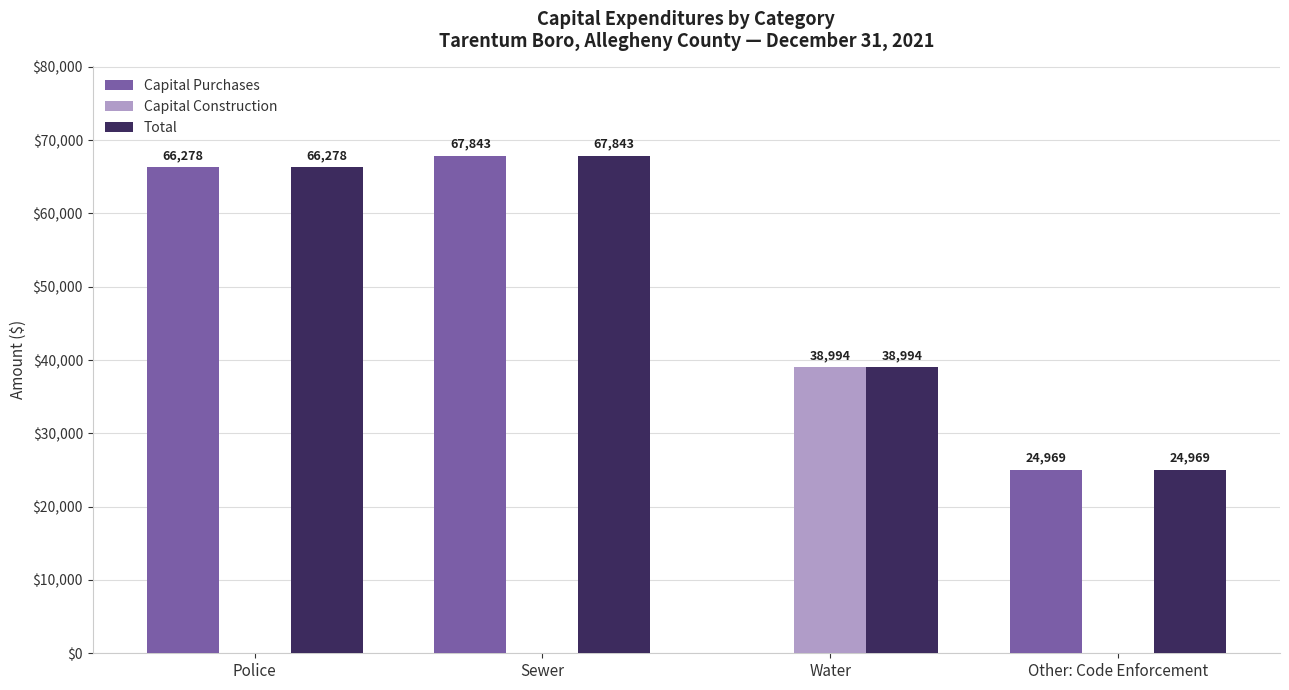

Reading right to left, transcribe all the data shown in this chart.

Capital Purchases: 24969	0	67843	66278
Capital Construction: 0	38994	0	0
Total: 24969	38994	67843	66278